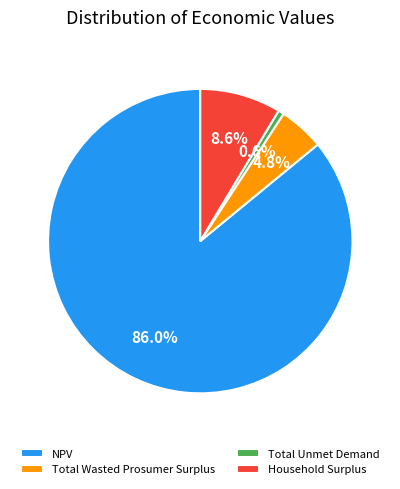

Is Total Unmet Demand the majority of the pie?

No